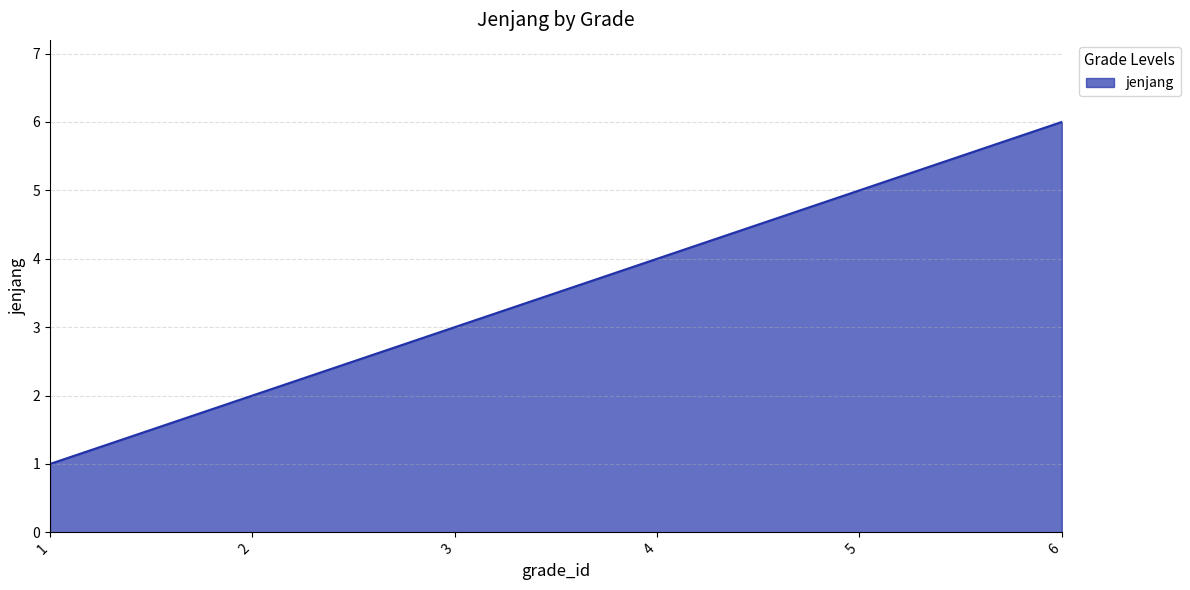

What is the change in value from 2 to 5?

+3